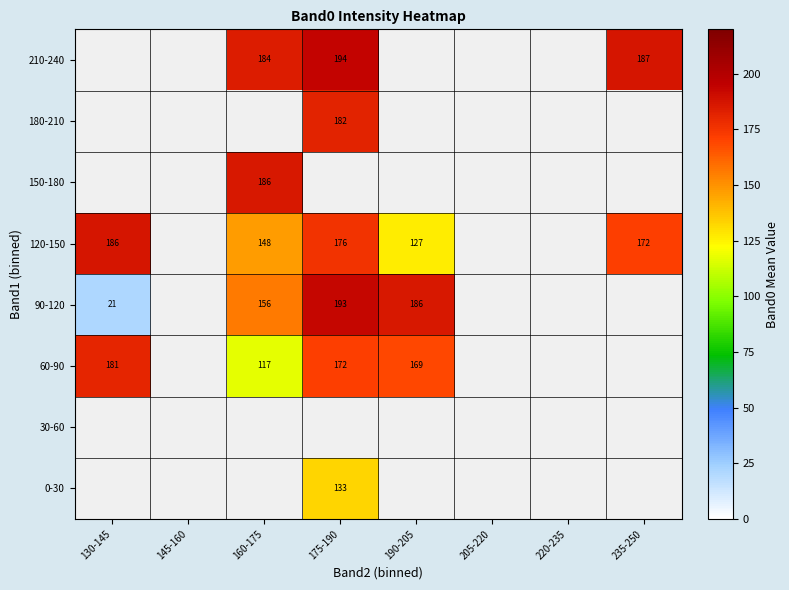

How many values in the 120-150 series exceed 186?

1